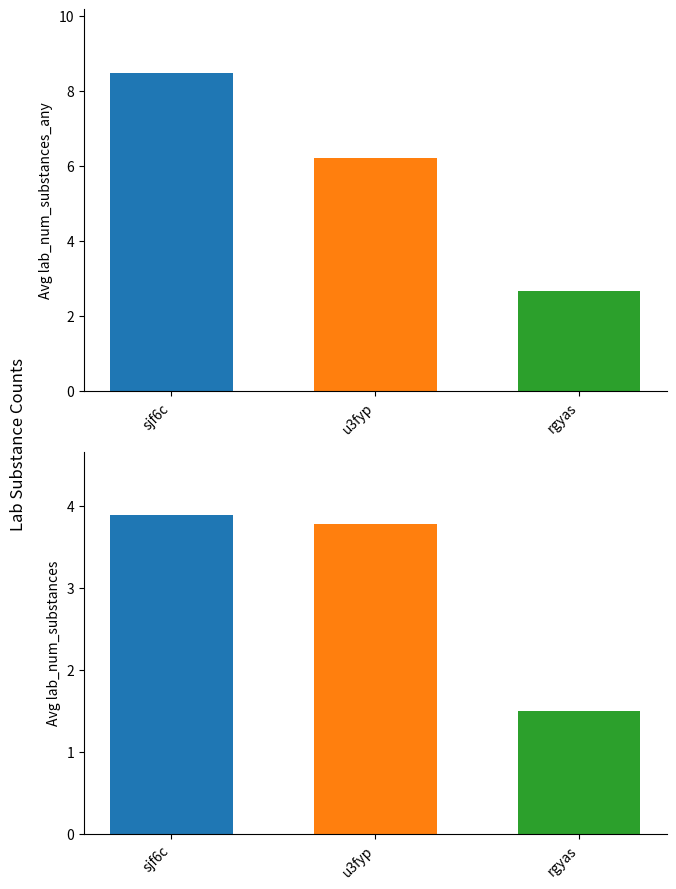

Which has a higher value, avg_num_substances or avg_num_substances_any?

avg_num_substances_any